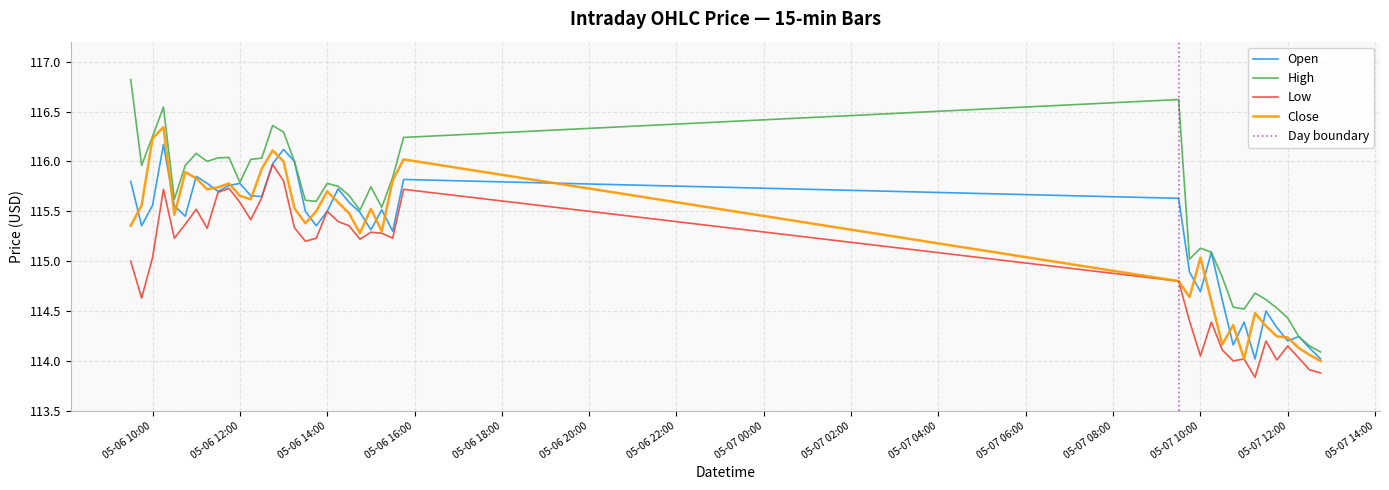

What is the value of the High point at the 28th from the left?

115.0